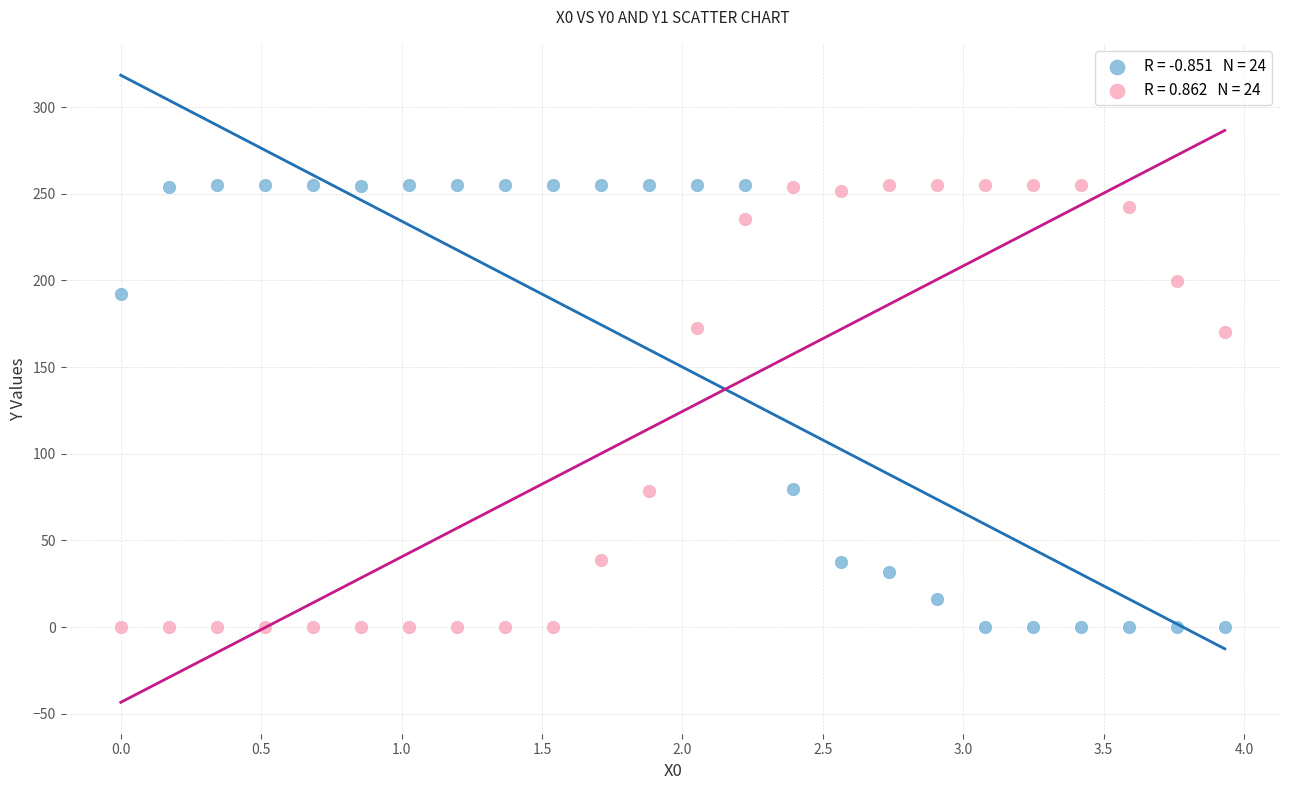

Across all data points, what is the range of Y values (max minus min)?

255.0